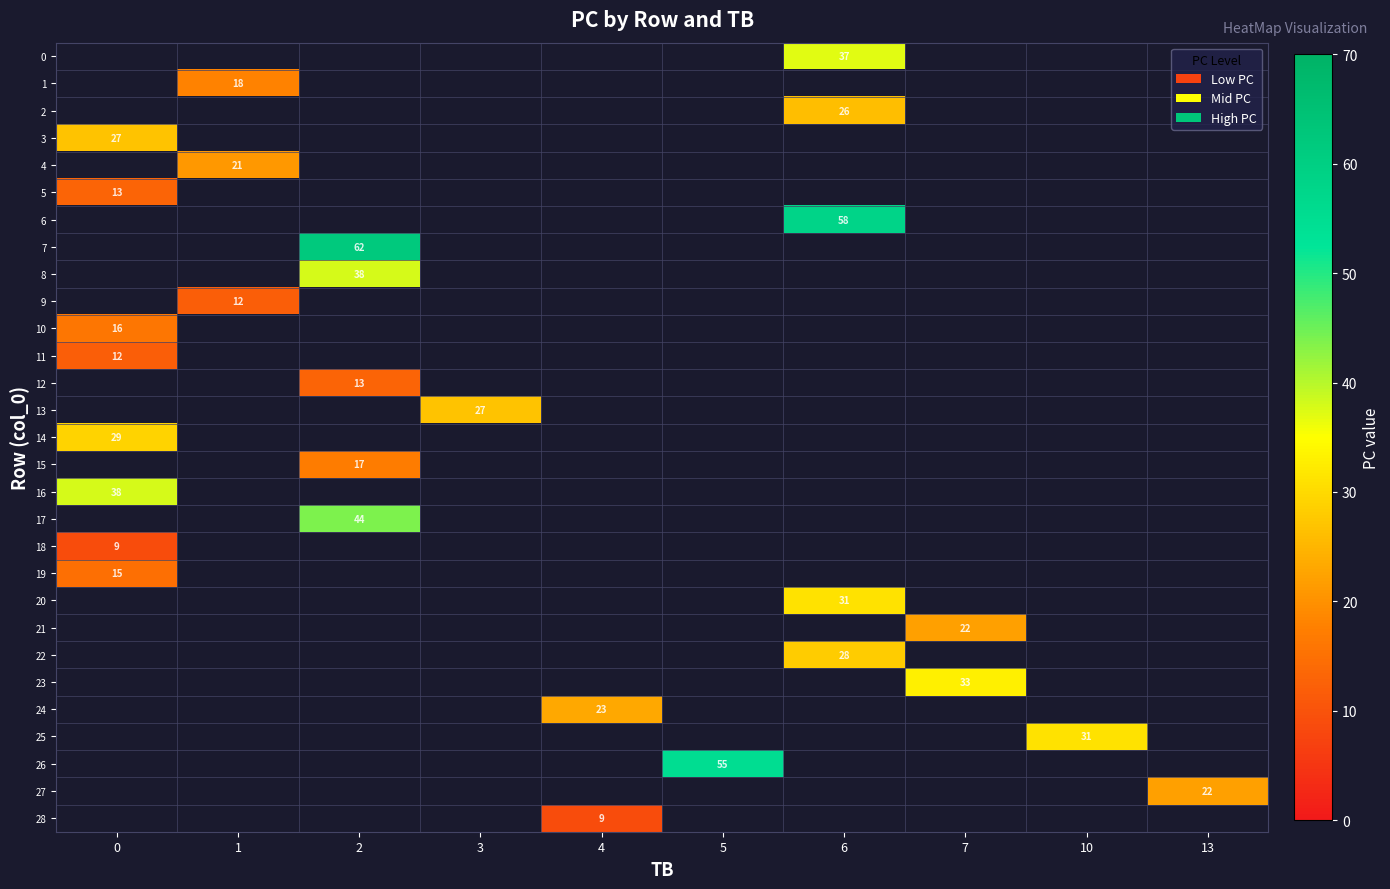

Which series has the largest range (max minus min)?

3